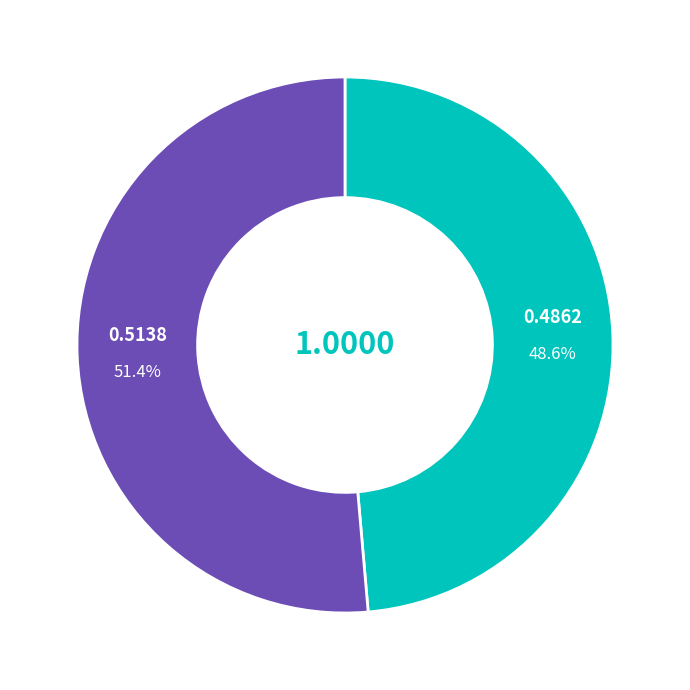

Does any single category account for the majority?

Yes